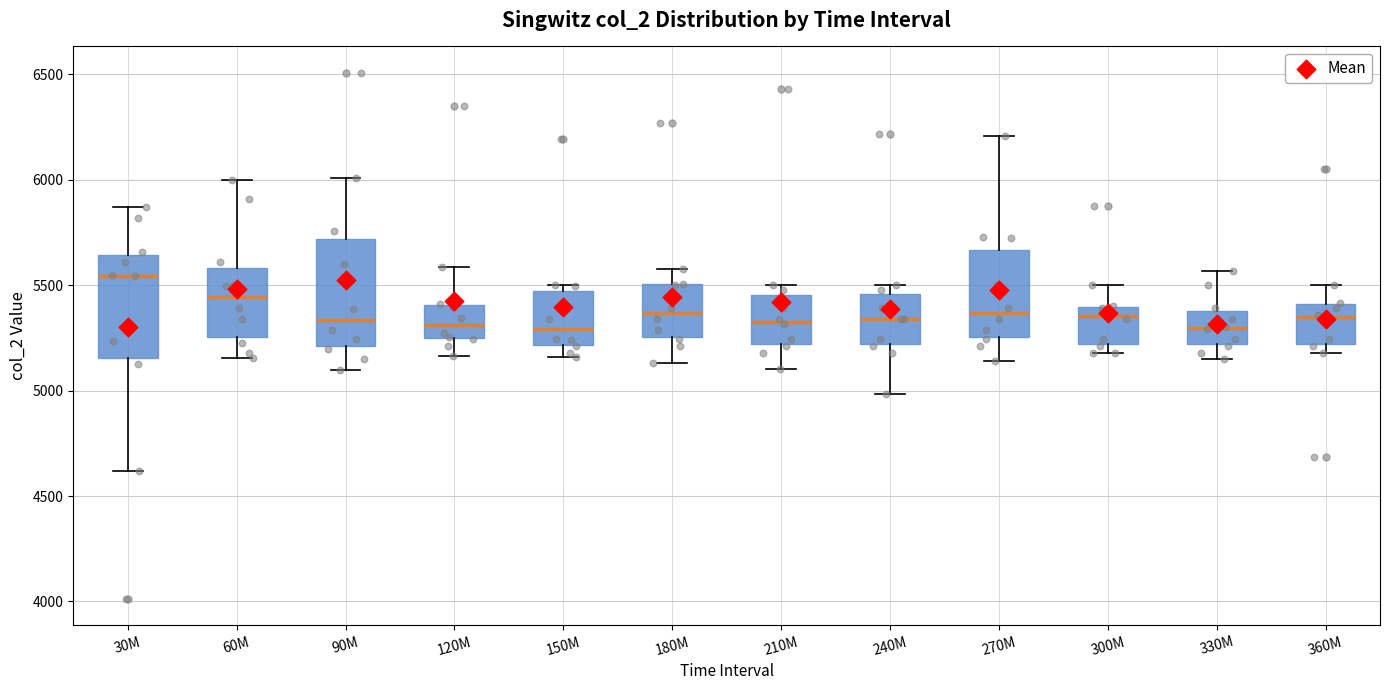

Which box has the highest median line?

30M